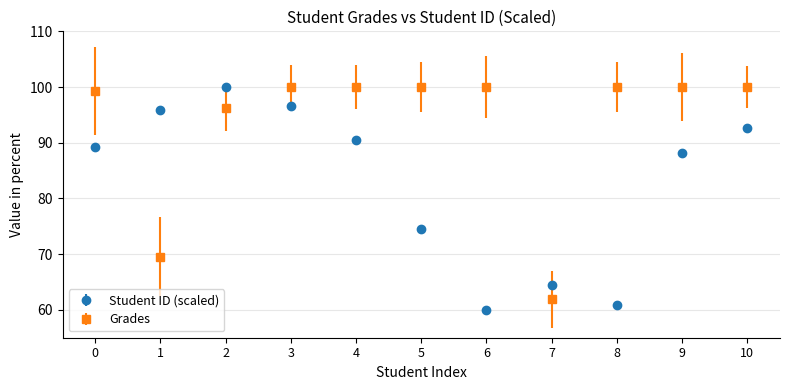

What are all the series names shown in the legend?

Student ID (scaled), Grades